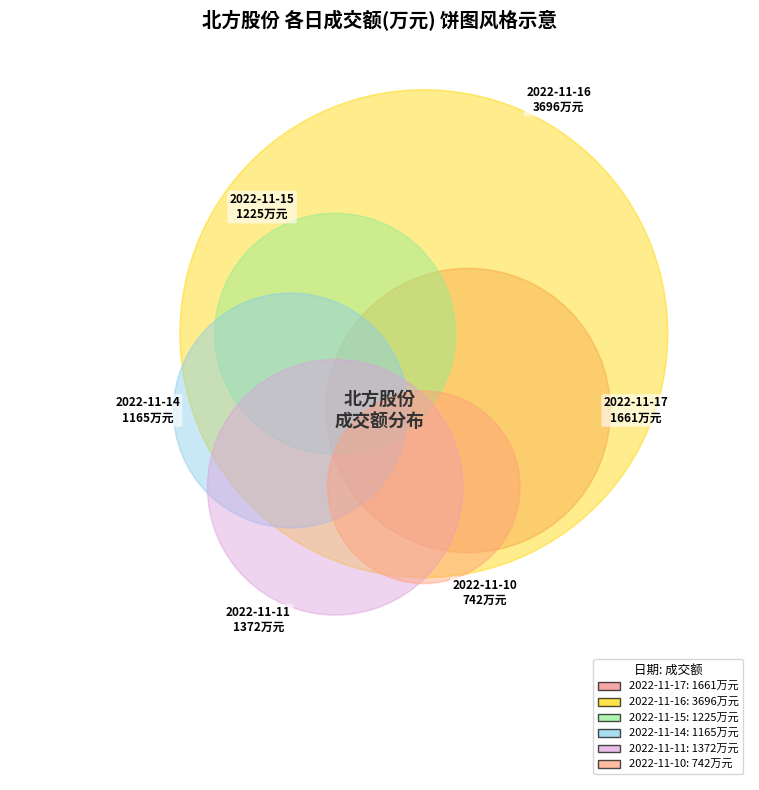

Is it true that 2022-11-15 is 18% of the pie?

False